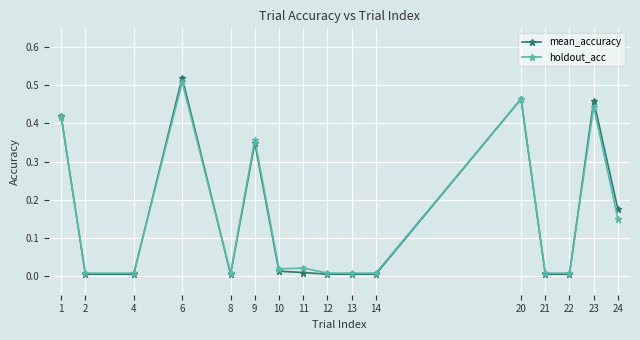

The holdout_acc series shows 0.8 at 23. True or false?

False